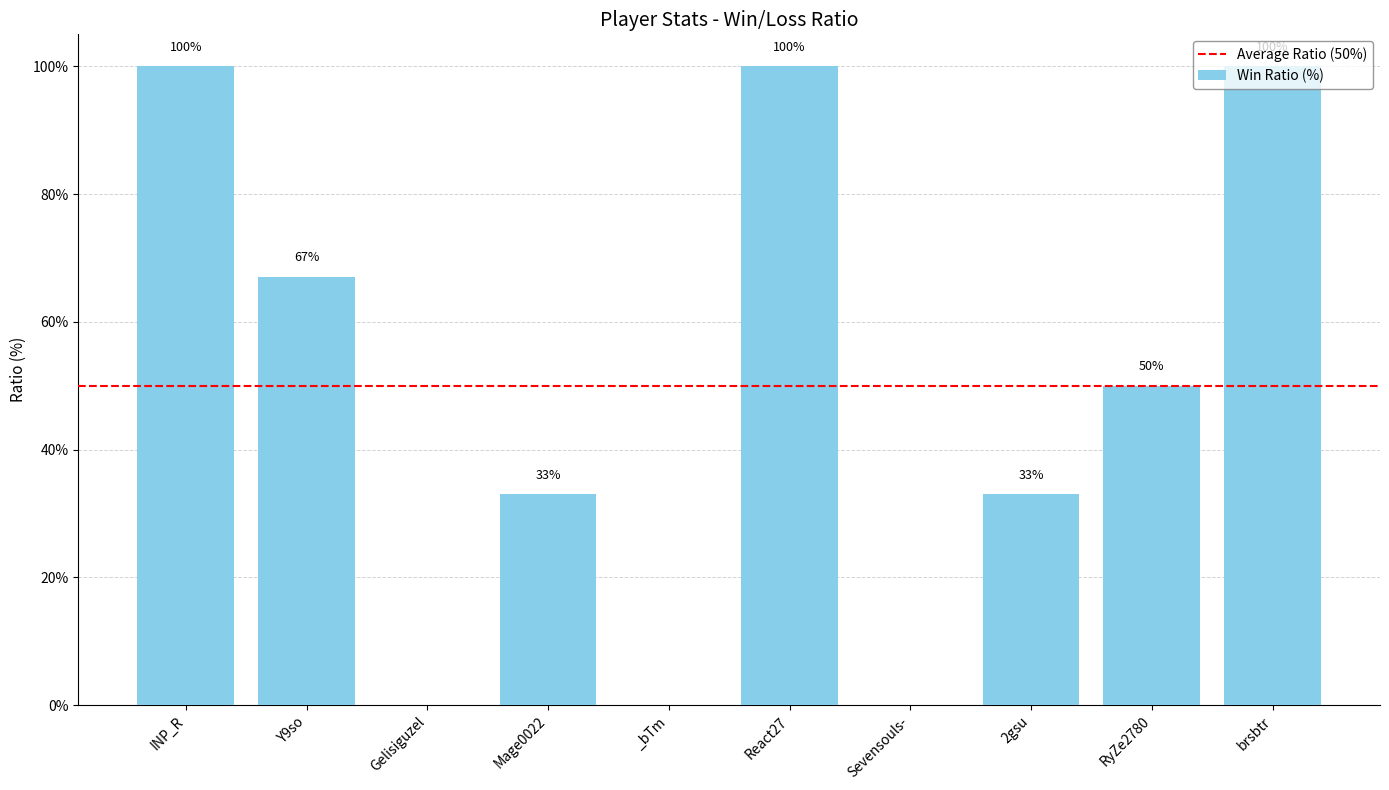

At which label does the data first exceed 50?

INP_R